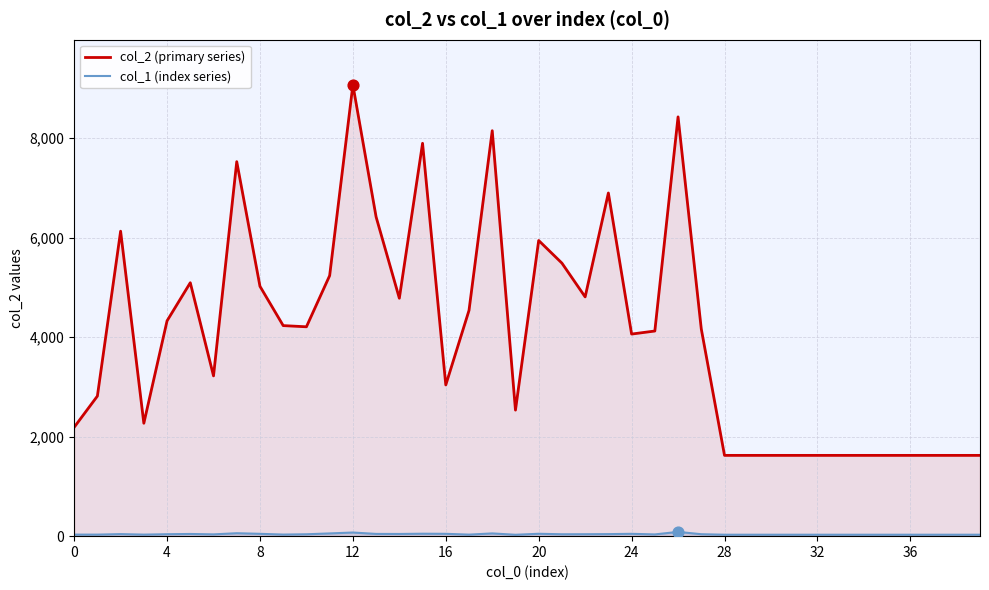

What are all the series names shown in the legend?

col_2 (primary series), col_1 (index series)